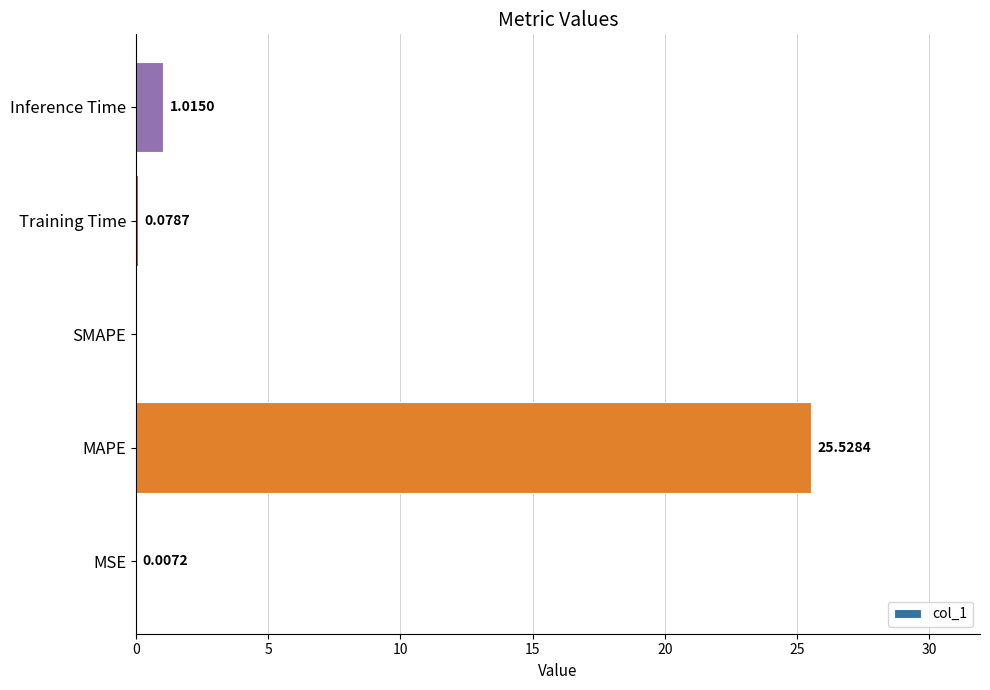

Between Inference Time and MSE, which is larger?

Inference Time